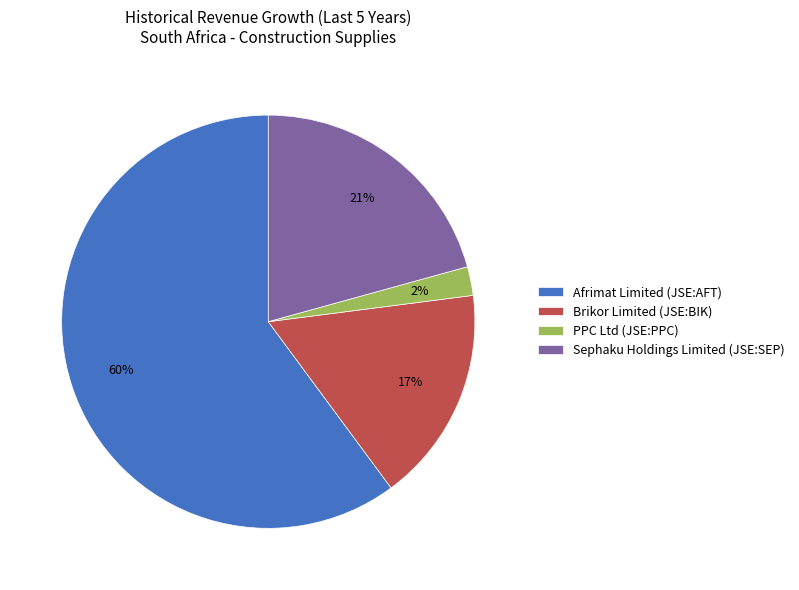

What is the largest slice in the pie chart?

Afrimat Limited (JSE:AFT)